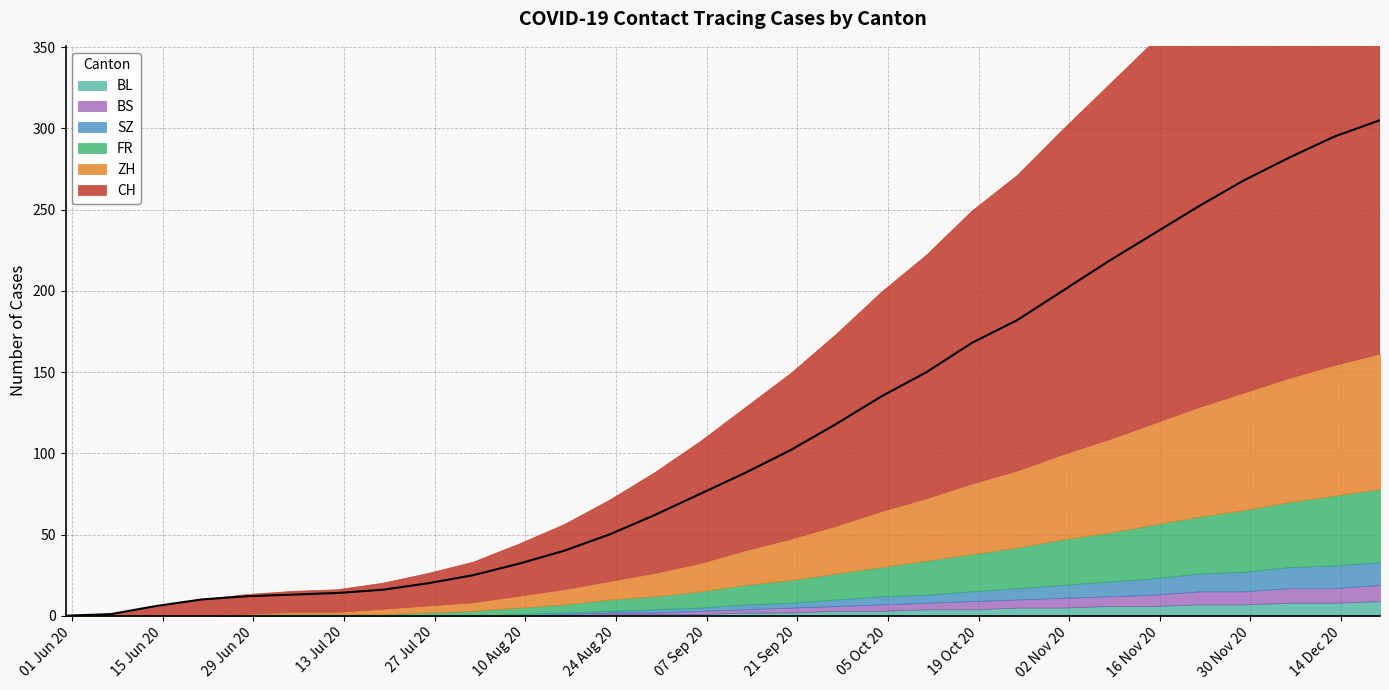

What are all the series names shown in the legend?

CH, ZH, FR, SZ, BS, BL